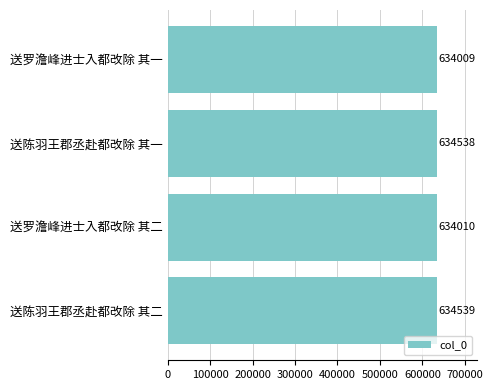

At which category does the chart reach its peak across all series?

送陈羽王郡丞赴都改除 其二